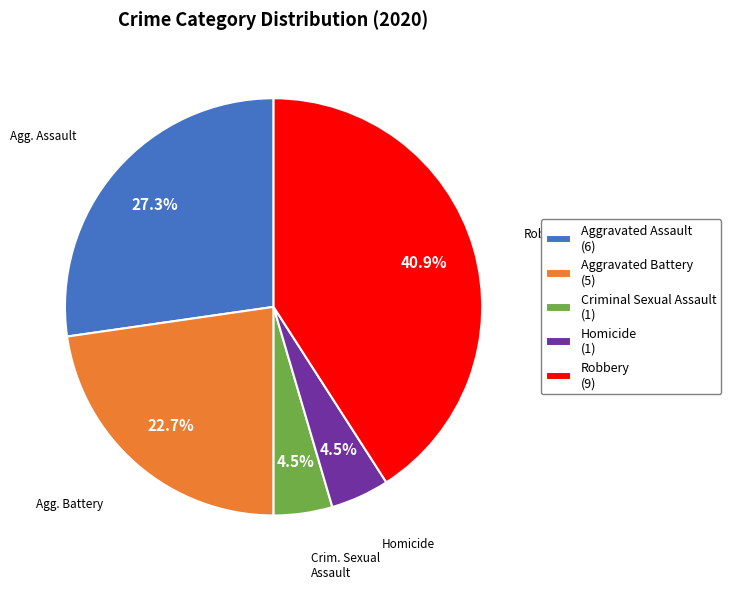

What is the largest slice in the pie chart?

Robbery